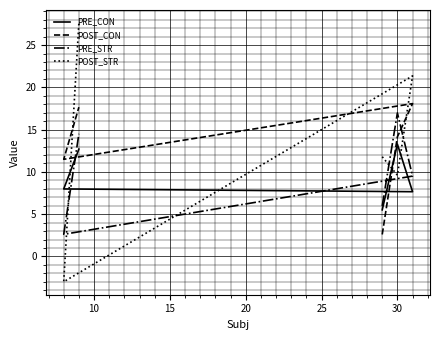

What is the smallest value displayed?

-3.0